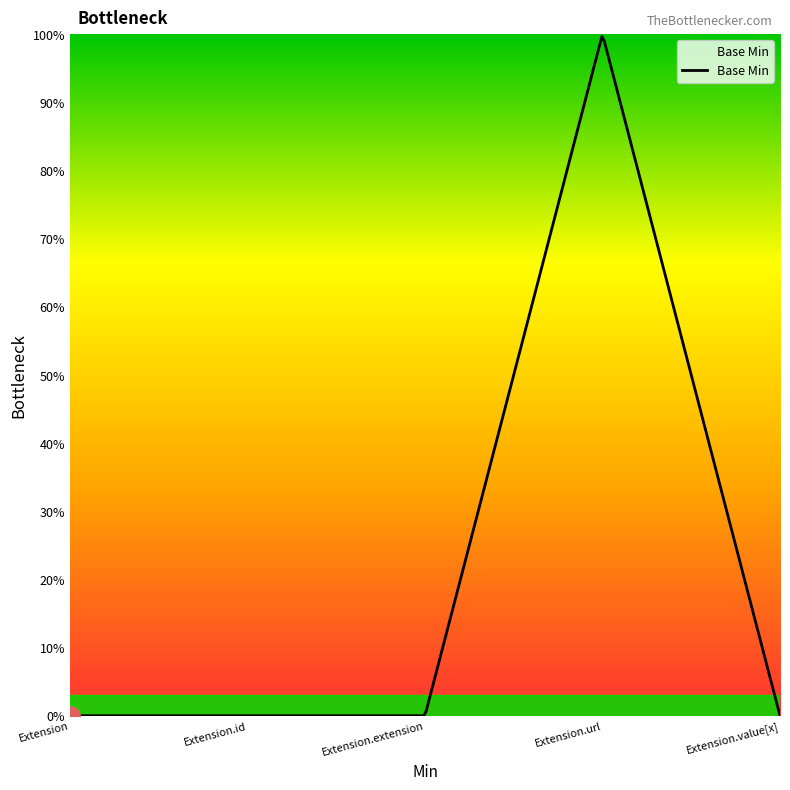

What is the label of the 3rd point from the left?

Extension.extension